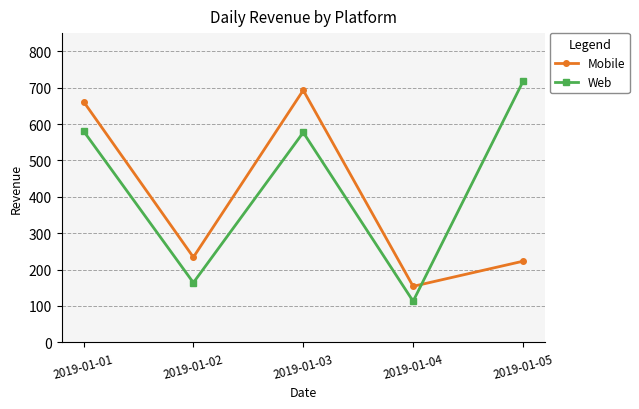

Reading left to right, extract all data points from this chart.

Mobile: 2019-01-01=662	2019-01-02=234	2019-01-03=693	2019-01-04=154	2019-01-05=223
Web: 2019-01-01=581	2019-01-02=164	2019-01-03=577	2019-01-04=113	2019-01-05=717